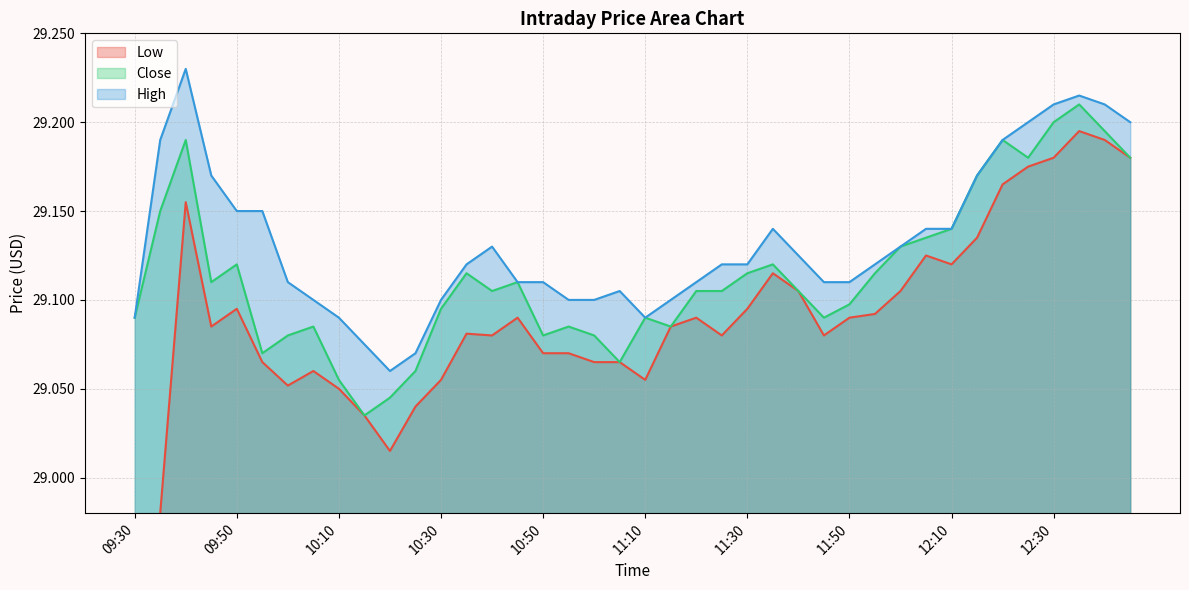

True or false: Low and High intersect in this chart.

False